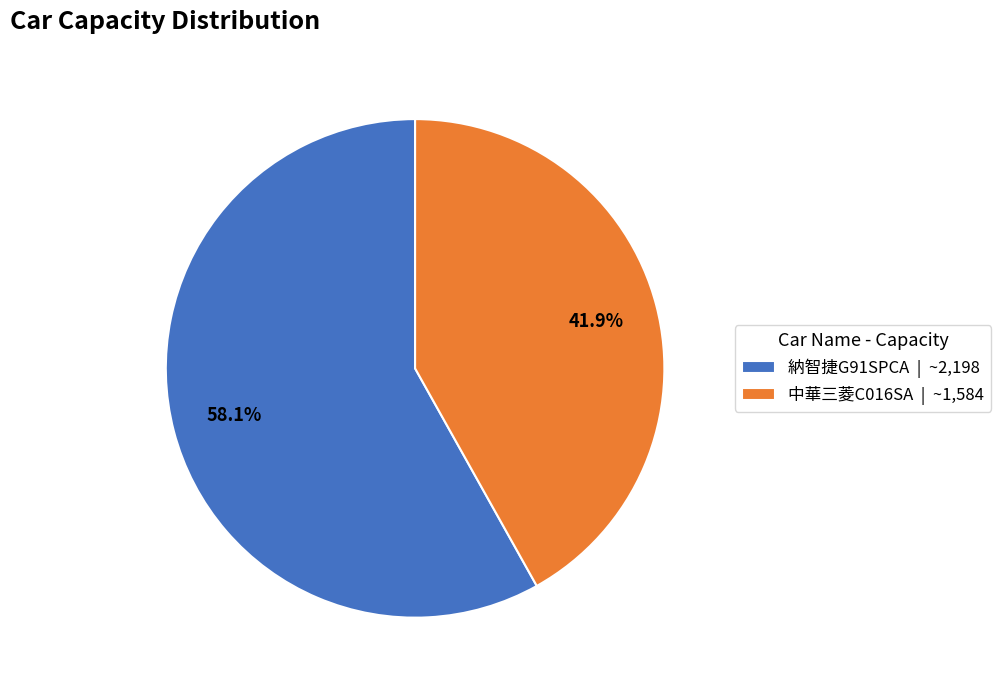

Does any single category account for the majority?

Yes